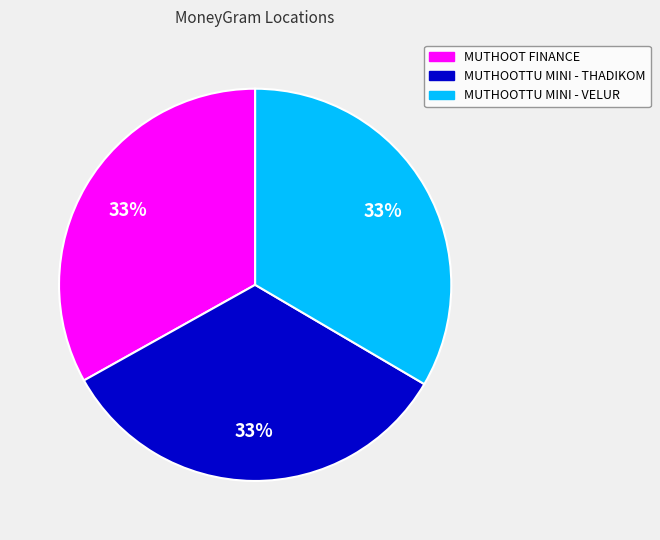

Is there a majority slice in this chart?

No